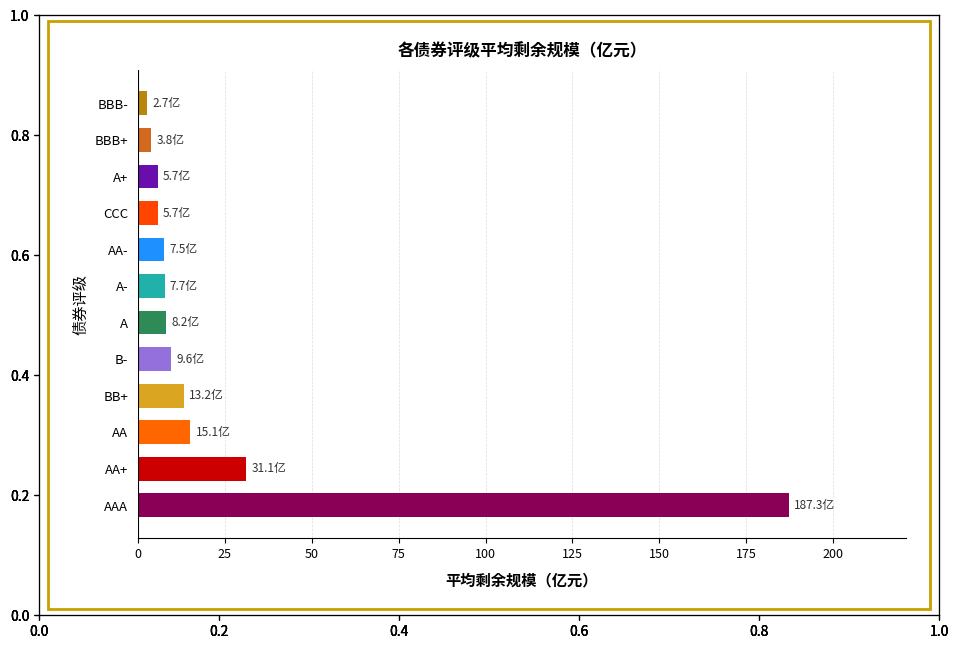

Which has a higher value, B- or BBB+?

B-